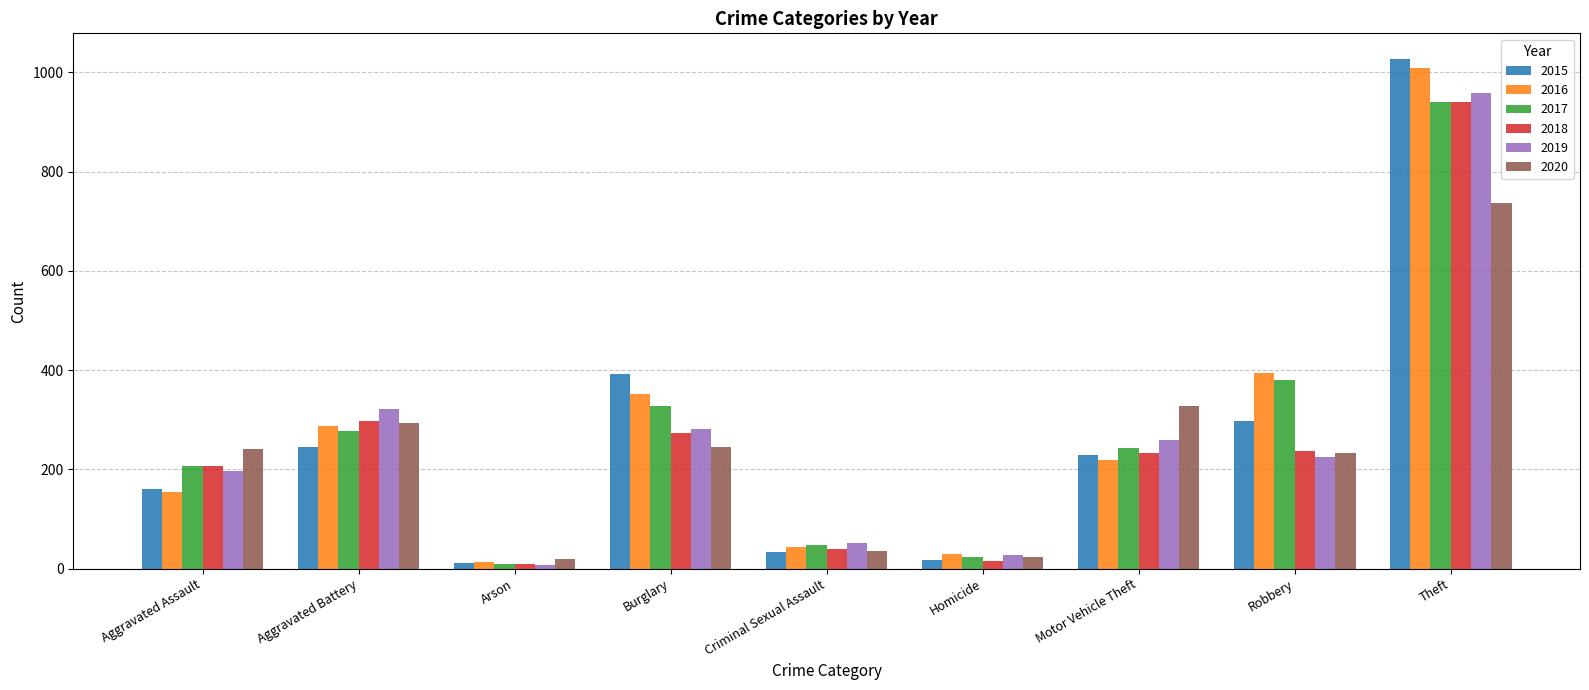

What is the difference between the maximum and minimum values in the 2016 series?

996